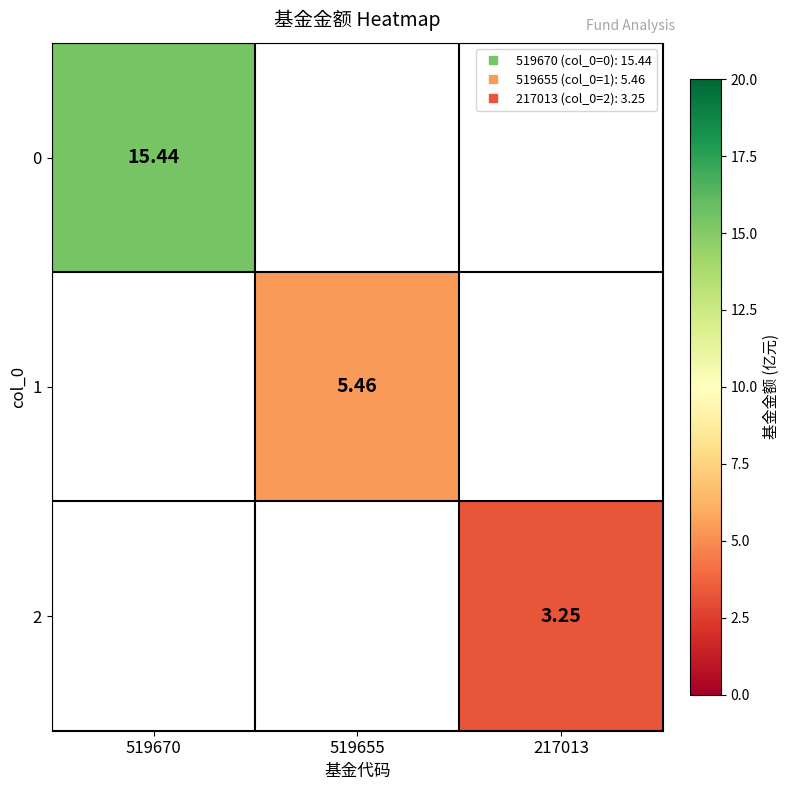

Count the number of data series in this chart.

3